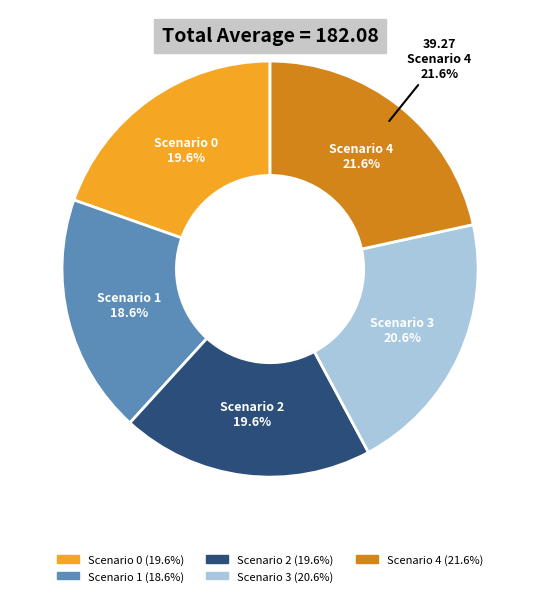

Rank the categories by value from highest to lowest.

Scenario 4, Scenario 3, Scenario 0, Scenario 2, Scenario 1